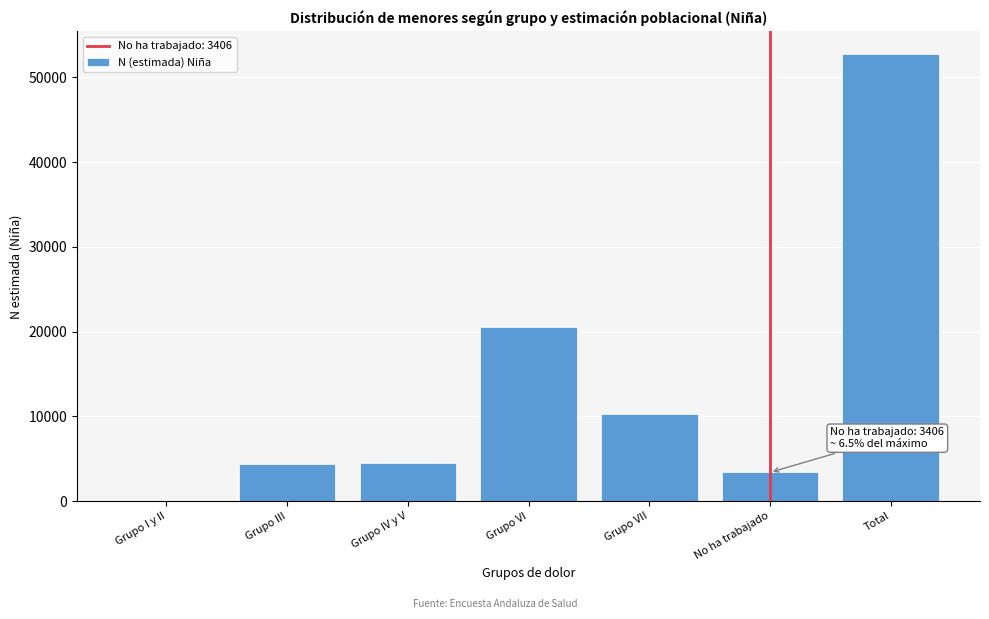

Which has a higher value, No ha trabajado or Grupo I y II?

No ha trabajado